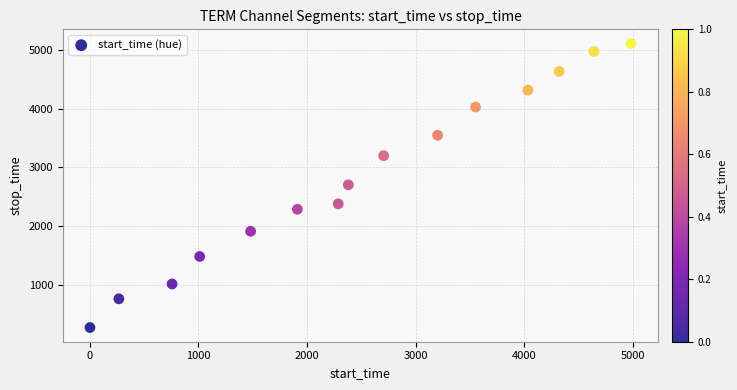

What is the range of X values (max minus min)?

4980